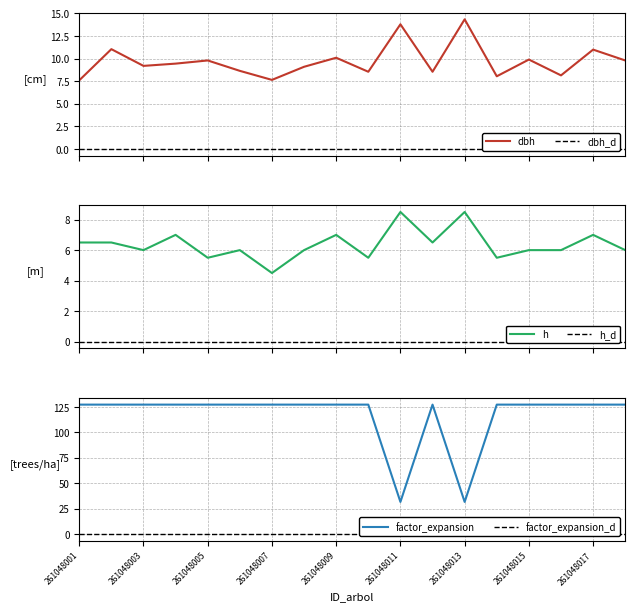

The value of factor_expansion at 261048009 is 45.4. True or false?

False